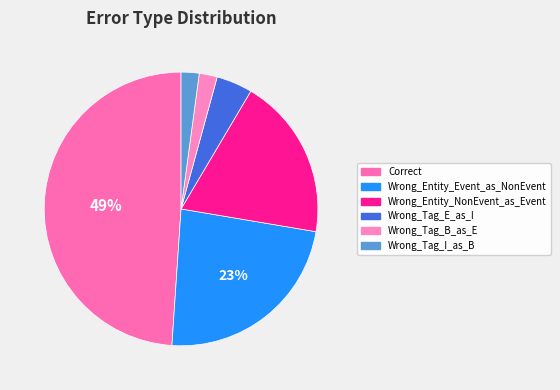

Does Wrong_Entity_NonEvent_as_Event account for over 50% of the chart?

No